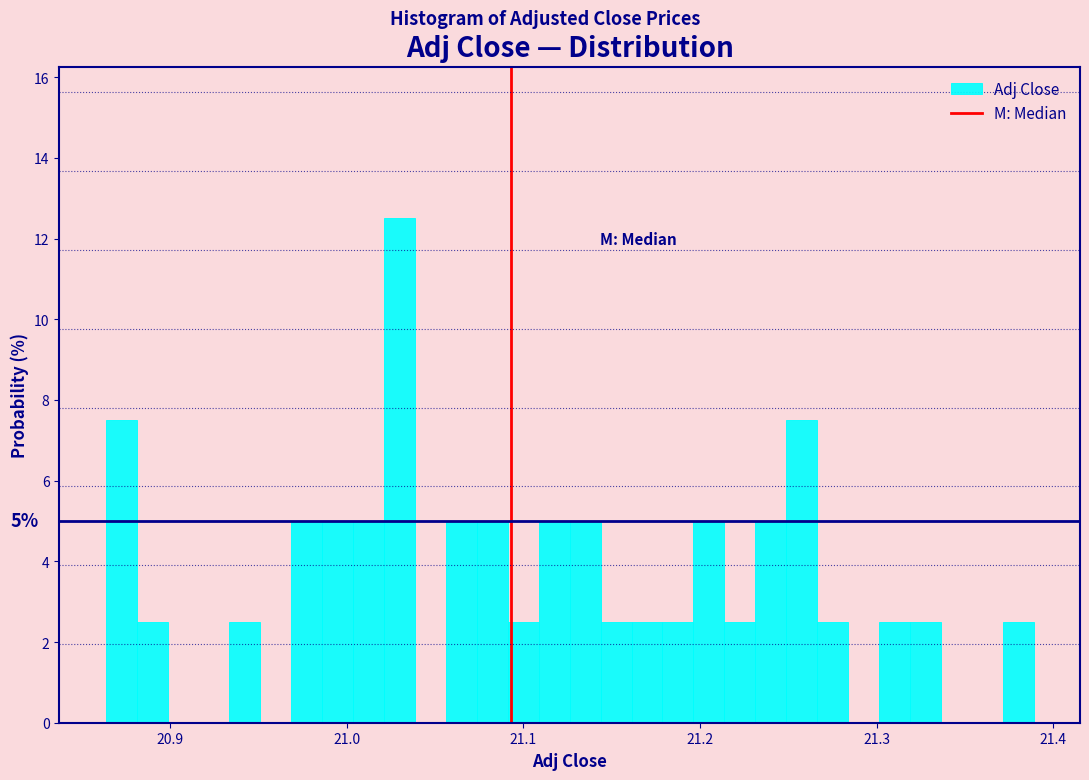

Read against the x-axis, roughly where is the centre of the tallest bar?

21.03